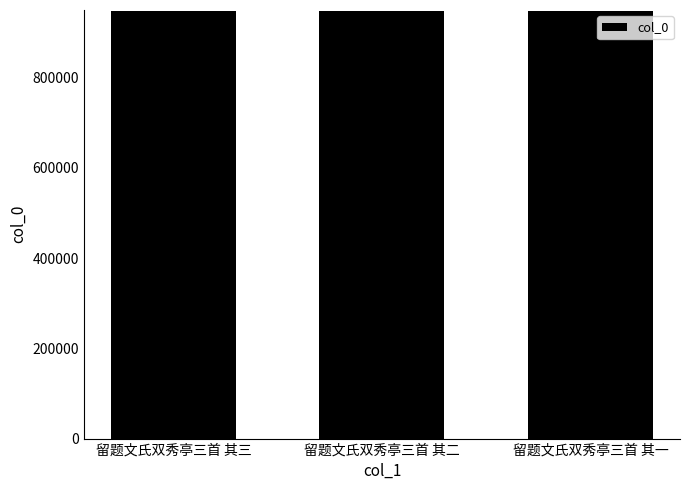

How many values are between 948370 and 948372?

3